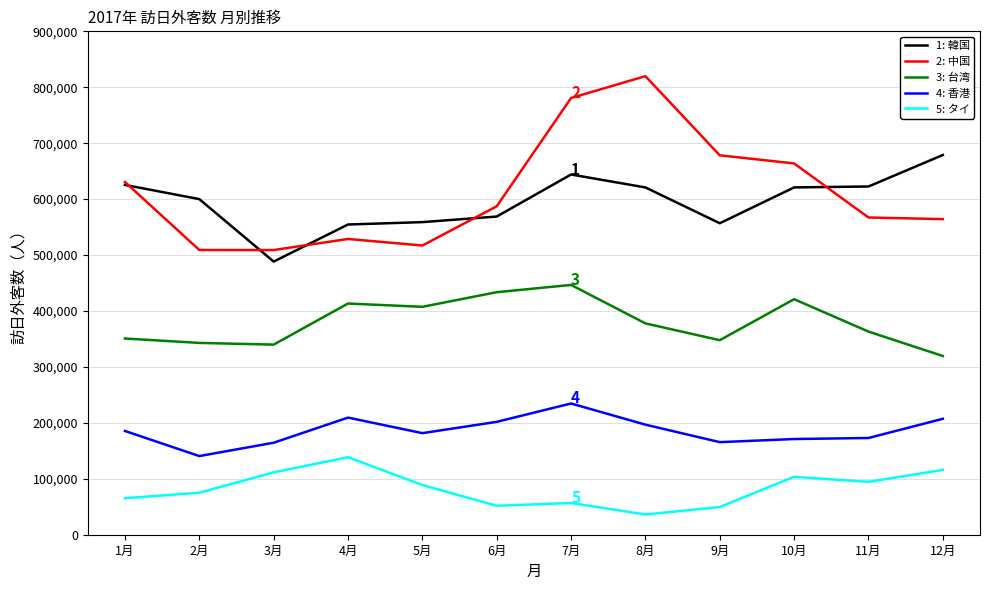

What is the sum of all 2: 中国 values?

7355818